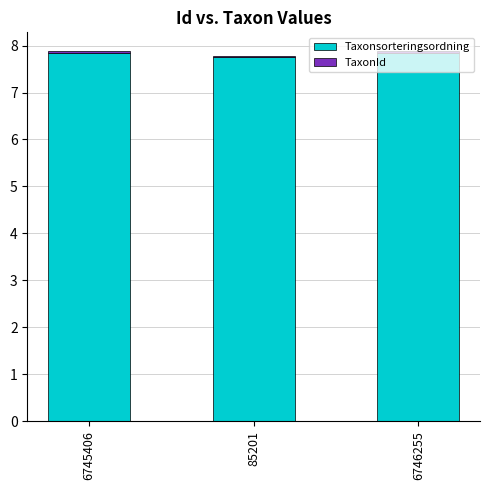

Is it true that Taxonsorteringsordning equals 7.8 at 6745406?

True